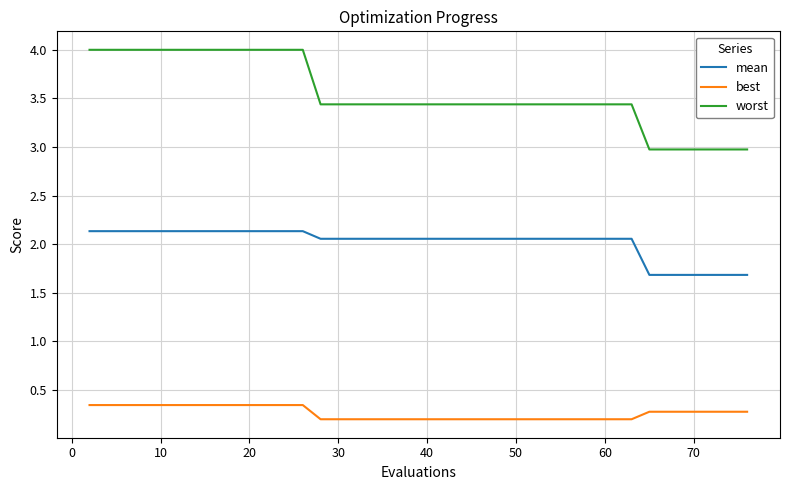

List the series in order of their peak value, lowest first.

best, mean, worst